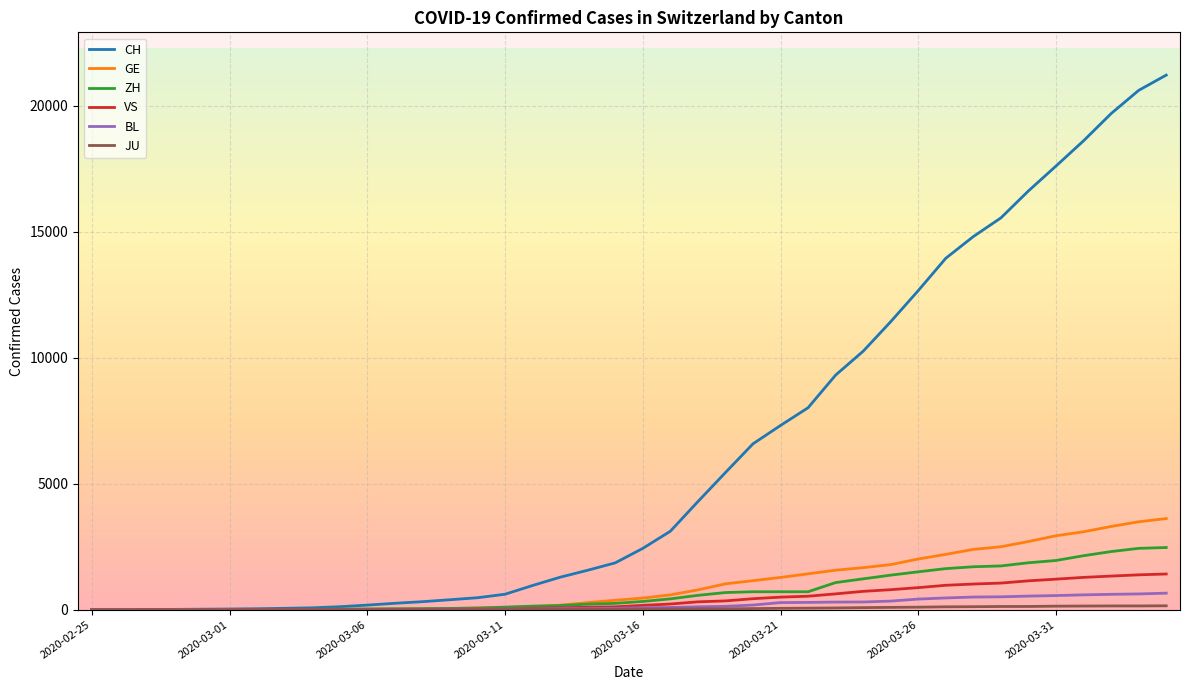

Which series has the widest spread of values?

CH